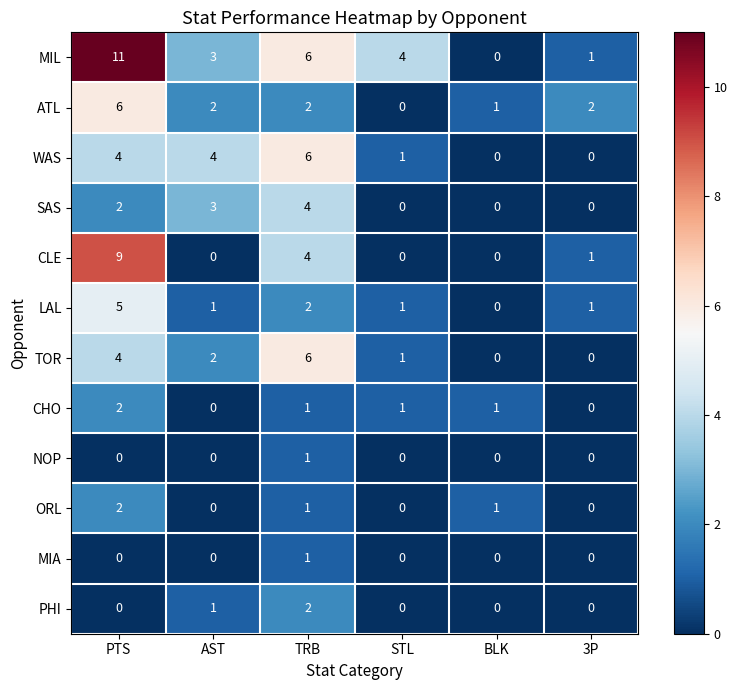

At which label does MIL reach its minimum?

BLK